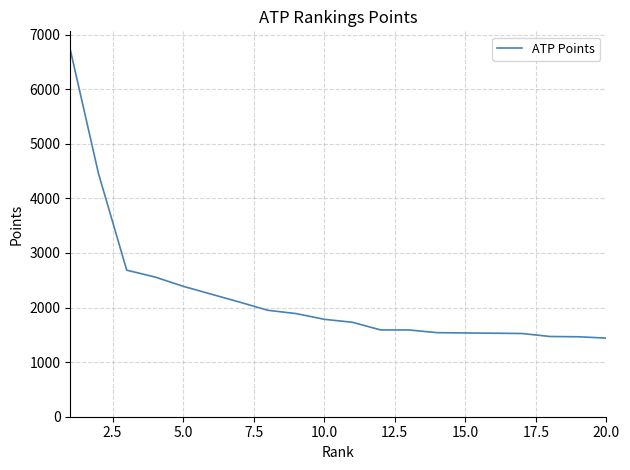

What is the smallest value displayed?

1440